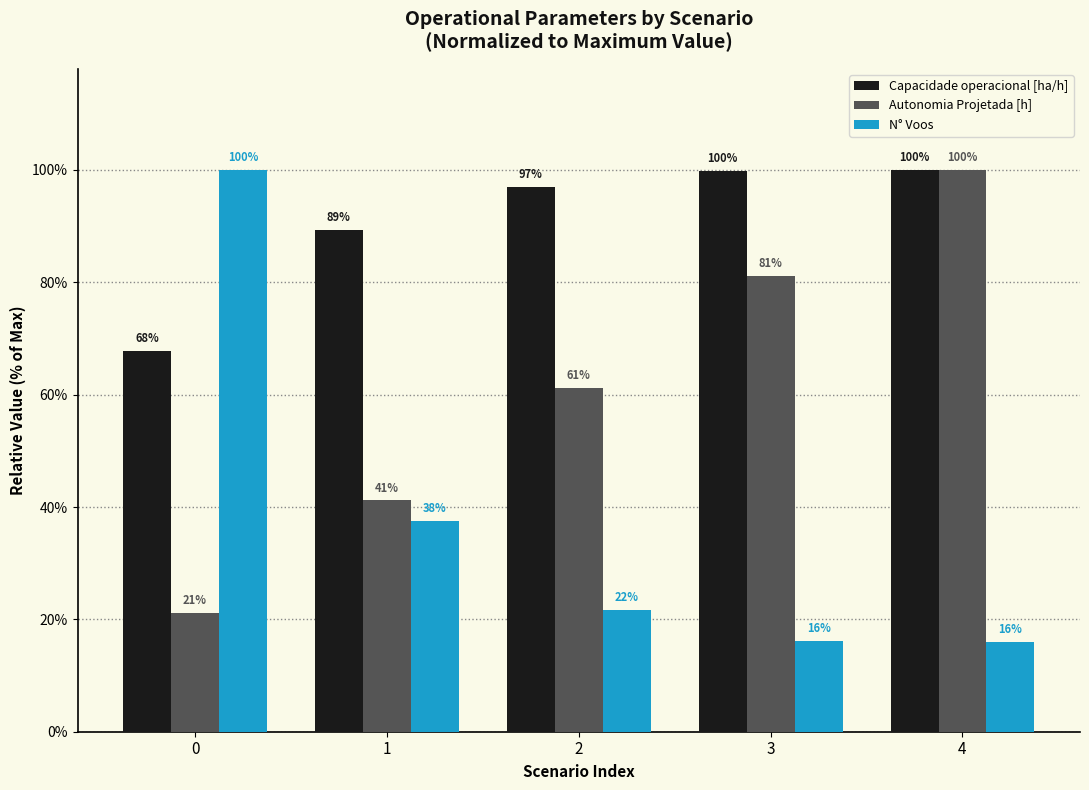

Are the bars horizontal?

No